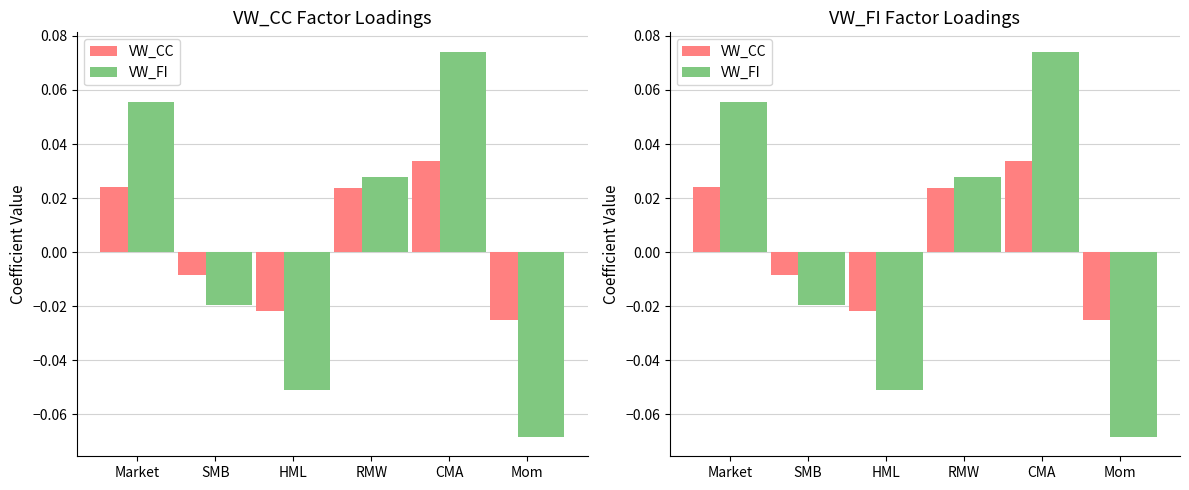

Between Mom and HML, which is larger?

HML